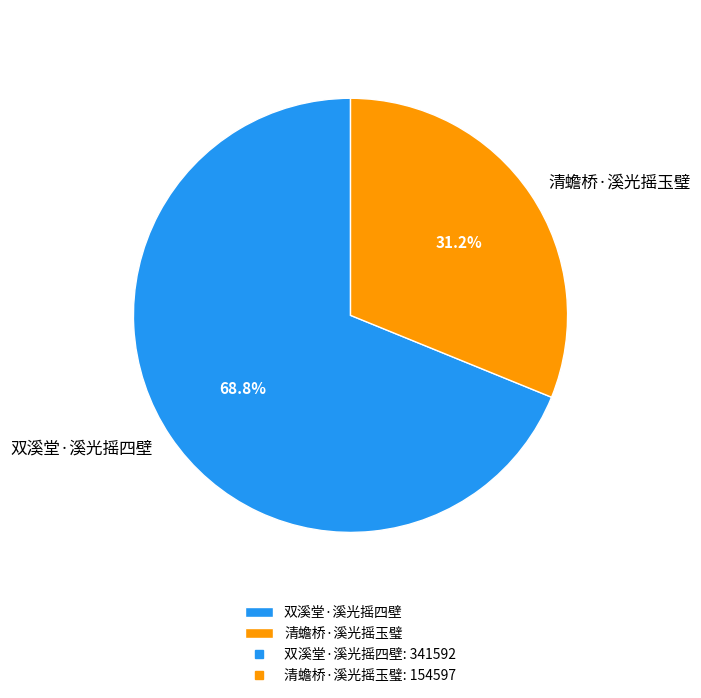

The 双溪堂·溪光摇四壁 slice represents 61% of the pie. True or false?

False